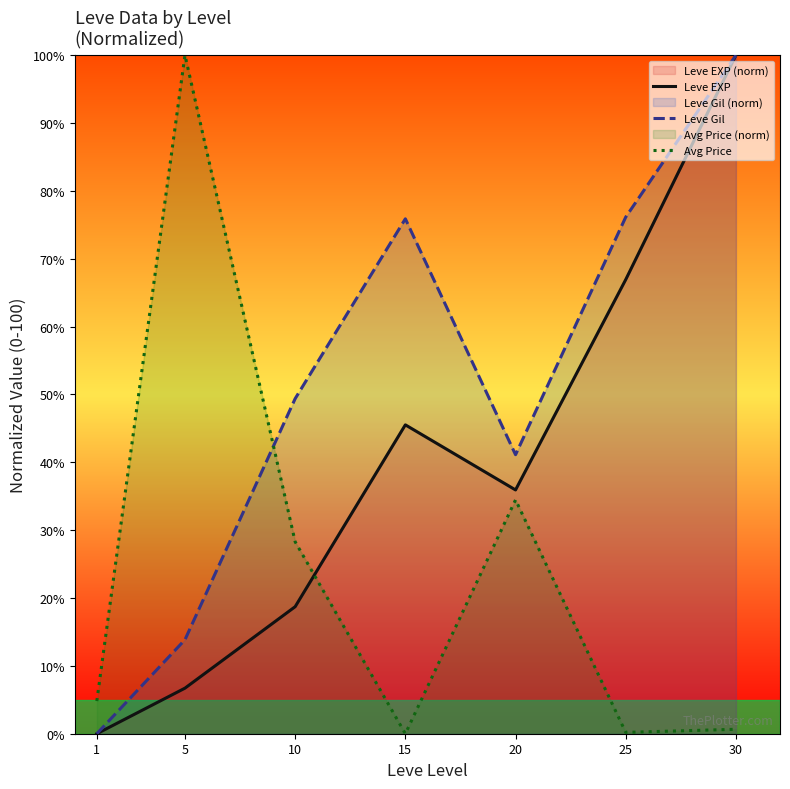

At which category does Avg Price reach its first local peak?

5